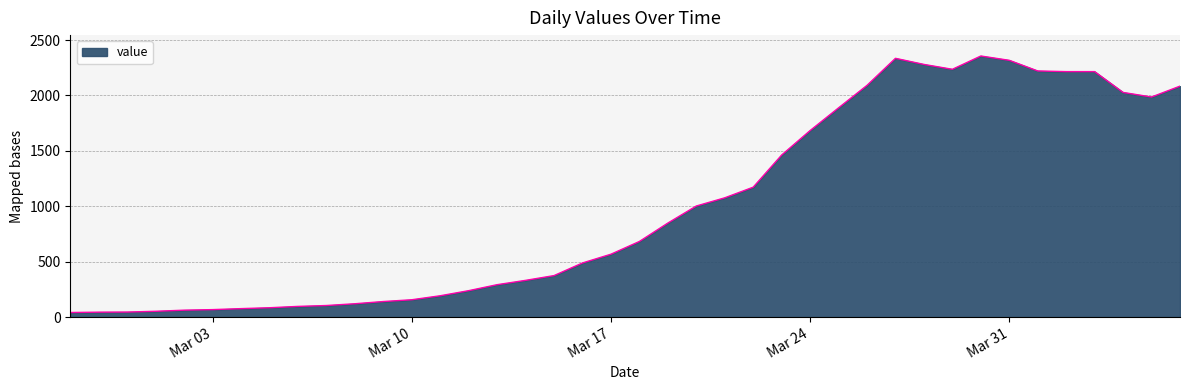

What is the greatest value displayed?

2356